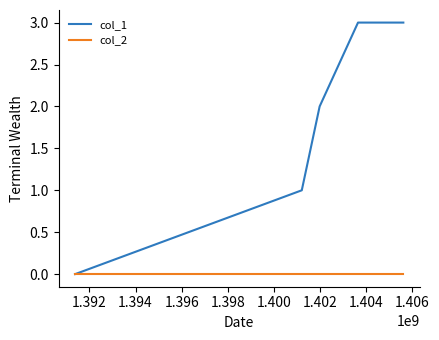

Which series has the largest range (max minus min)?

col_1